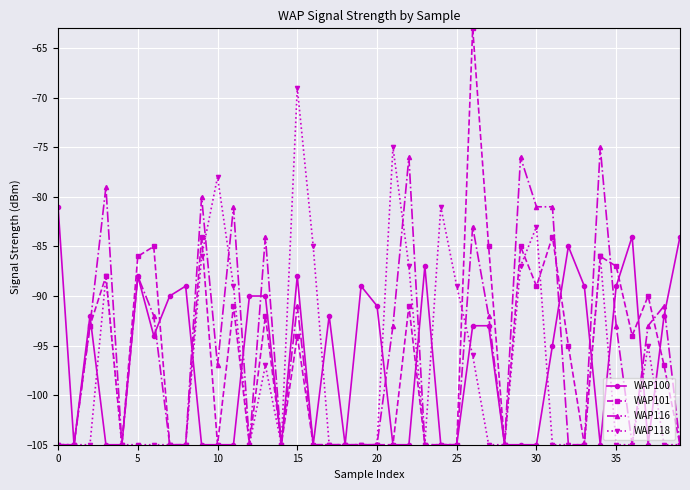

What is the smallest value displayed?

-105